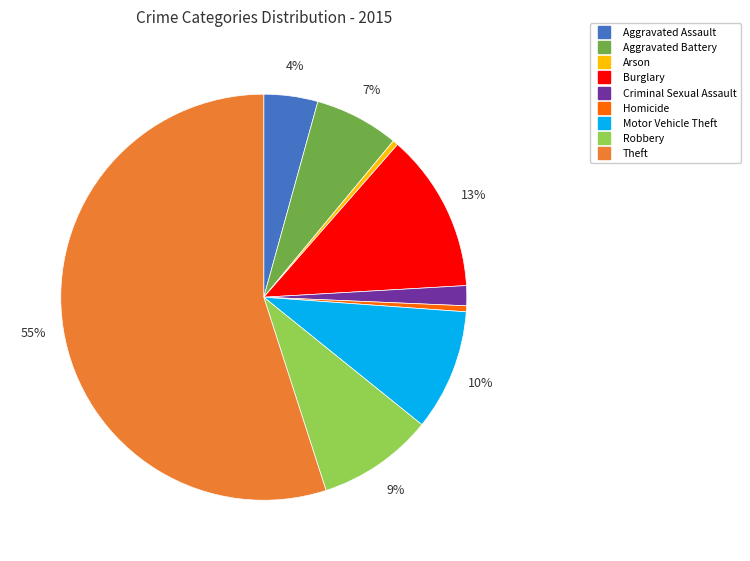

Which slice represents more than half of the pie?

Theft